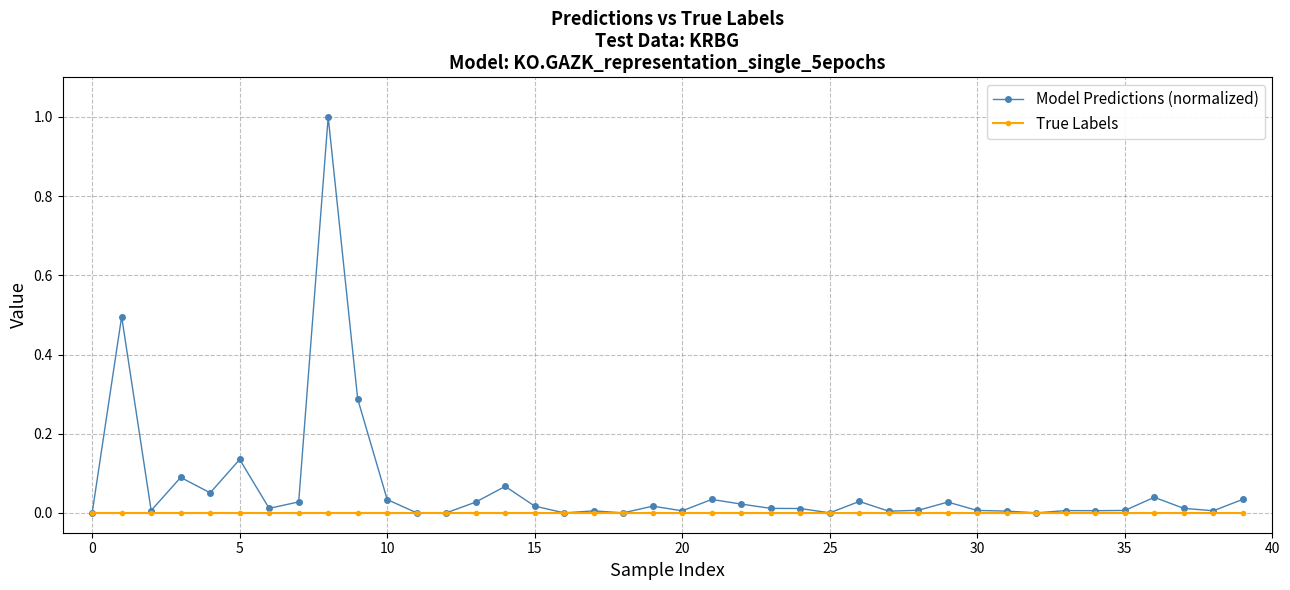

What is the difference between the maximum and minimum values in the Model Predictions (normalized) series?

1.0